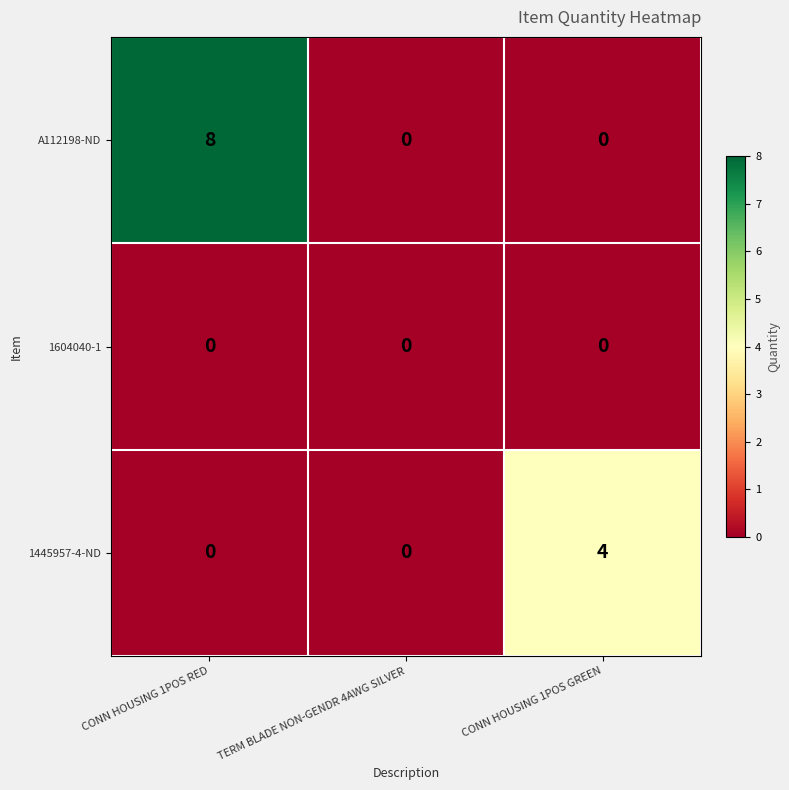

Reading right to left, transcribe all the data shown in this chart.

A112198-ND: CONN HOUSING 1POS GREEN=0	TERM BLADE NON-GENDR 4AWG SILVER=0	CONN HOUSING 1POS RED=8
1604040-1: CONN HOUSING 1POS GREEN=0	TERM BLADE NON-GENDR 4AWG SILVER=0	CONN HOUSING 1POS RED=0
1445957-4-ND: CONN HOUSING 1POS GREEN=4	TERM BLADE NON-GENDR 4AWG SILVER=0	CONN HOUSING 1POS RED=0